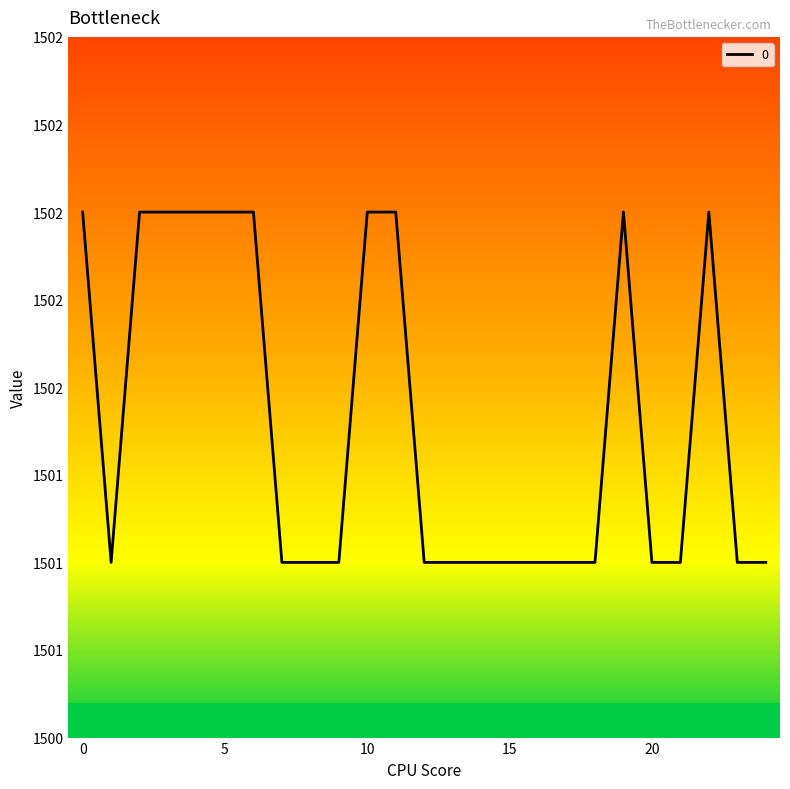

What is the smallest value displayed?

1501